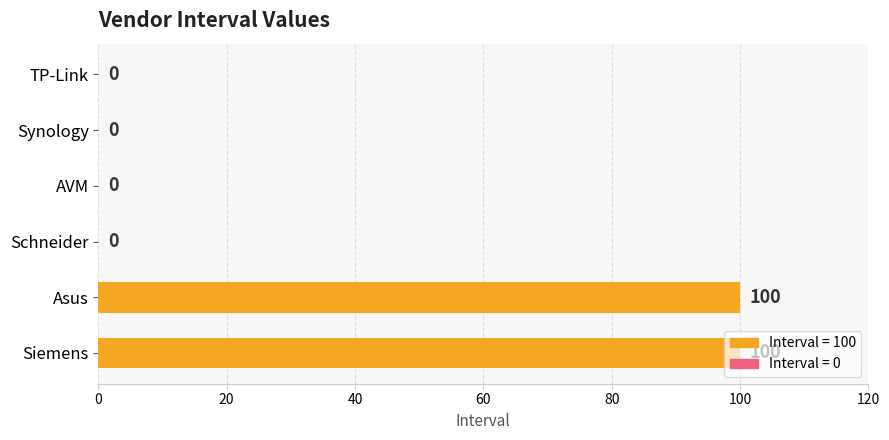

How many values are between 0 and 100?

6